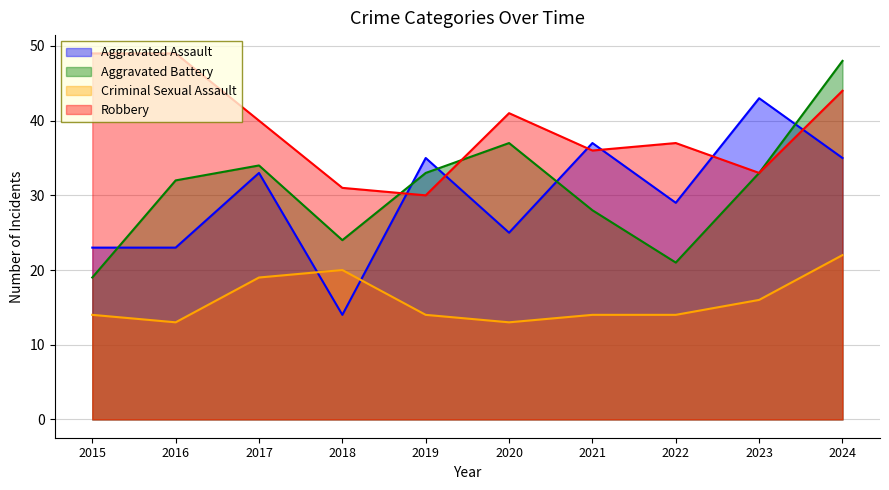

Which series changed the most between 2019 and 2022?

Aggravated Battery